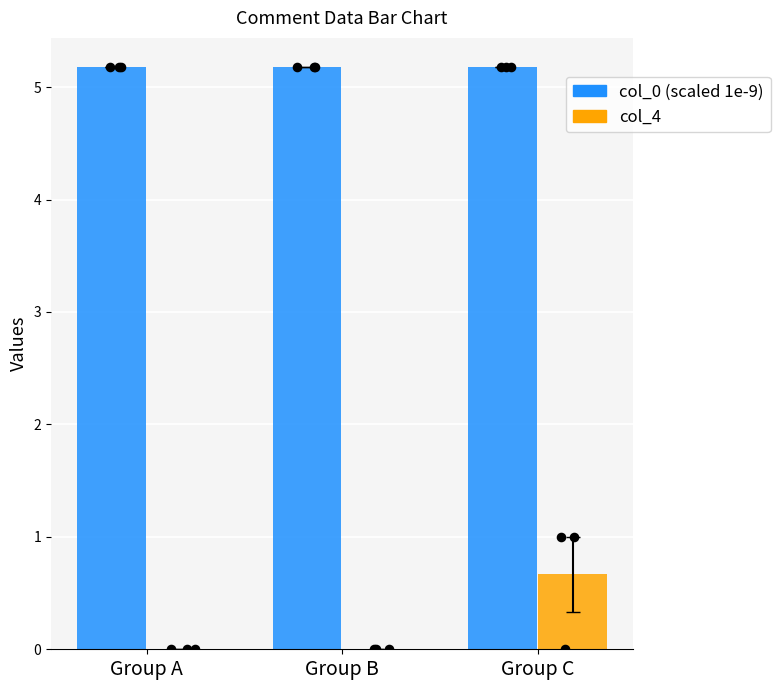

Is the value of col_0 (scaled 1e-9) at Group A greater than the value of col_4 at Group C?

Yes